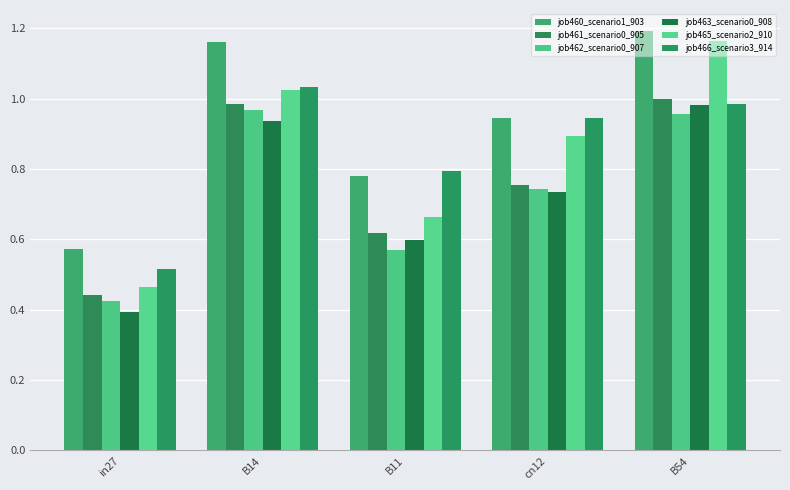

Is the value of job460_scenario1_903 at B11 greater than the value of job465_scenario2_910 at B14?

No